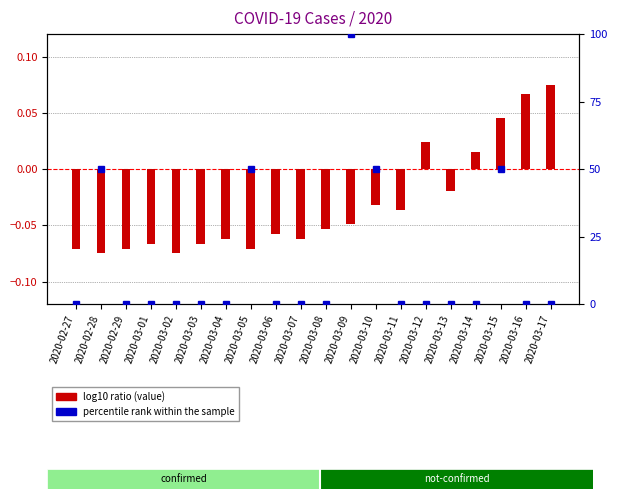

True or false: log10 ratio (value) has a value of -0.0 at 2020-03-13.

False